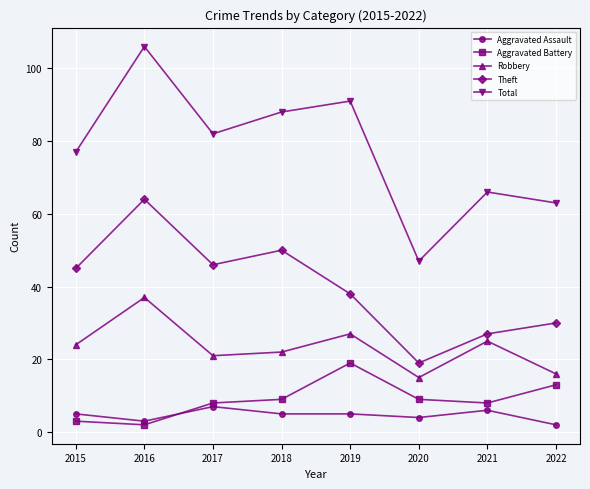

What is the sum of the Aggravated Battery values at 2018 and 2022?

22